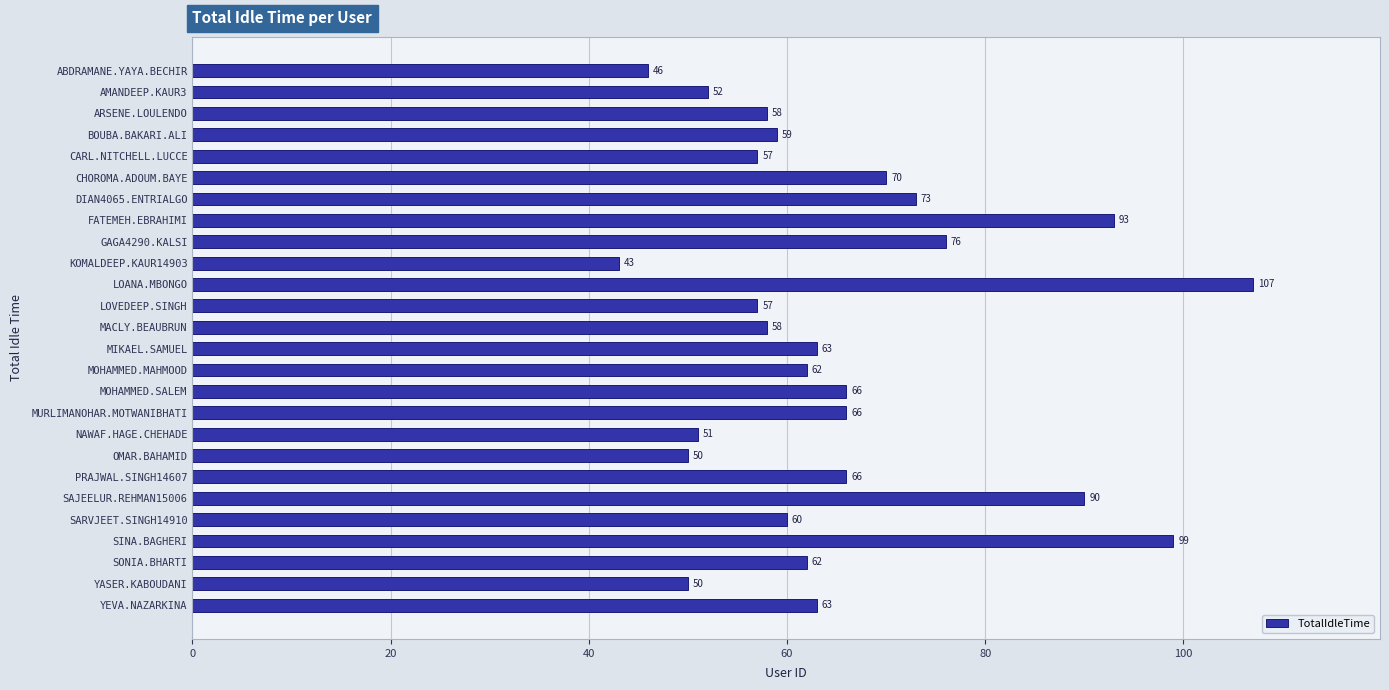

How many data points does each series have?

26